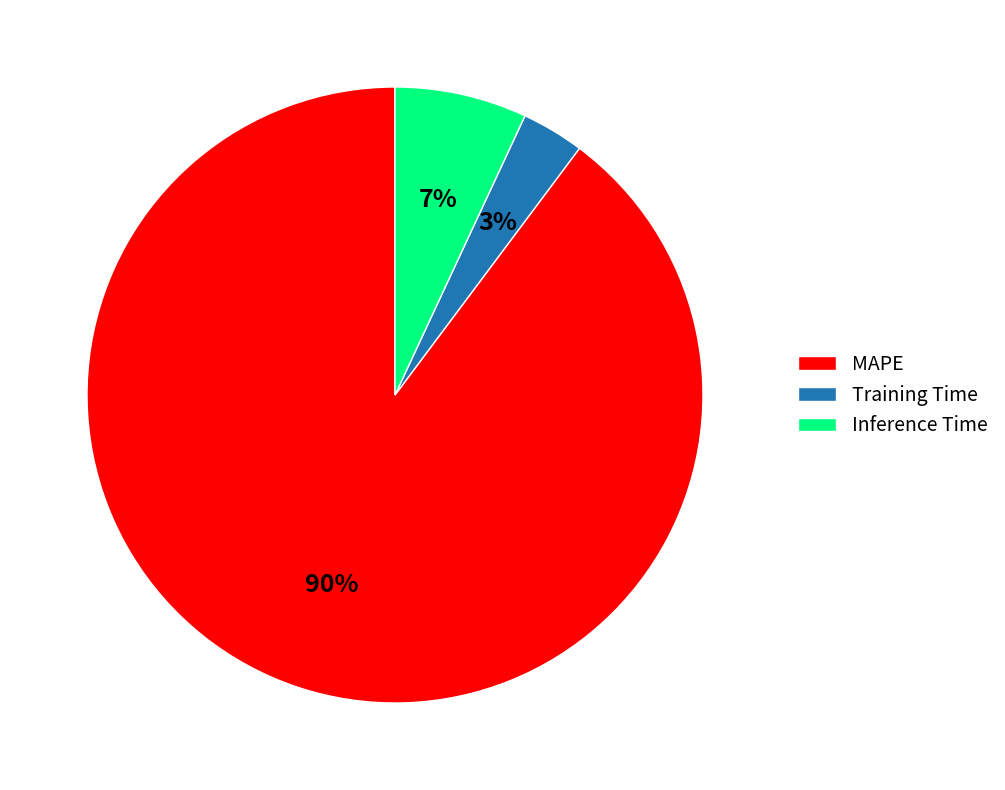

To the nearest percent, what portion does Inference Time represent?

7%